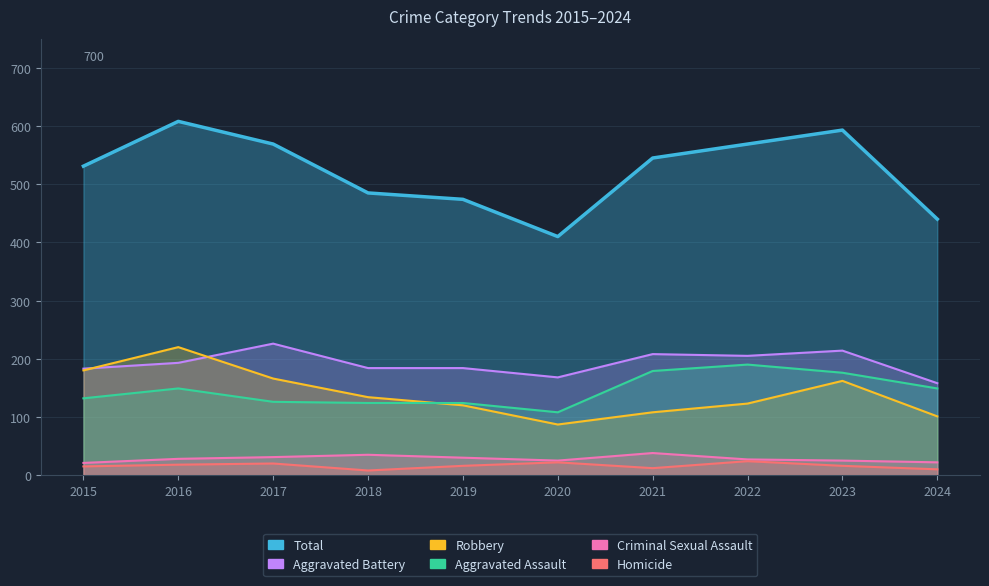

Reading left to right, extract all data points from this chart.

Aggravated Assault: 2015=132	2016=149	2017=126	2018=124	2019=124	2020=108	2021=179	2022=190	2023=176	2024=149
Aggravated Battery: 2015=183	2016=193	2017=226	2018=184	2019=184	2020=168	2021=208	2022=205	2023=214	2024=158
Criminal Sexual Assault: 2015=21	2016=28	2017=31	2018=35	2019=30	2020=25	2021=38	2022=27	2023=25	2024=22
Homicide: 2015=15	2016=18	2017=20	2018=8	2019=16	2020=22	2021=12	2022=24	2023=16	2024=10
Robbery: 2015=180	2016=220	2017=166	2018=134	2019=120	2020=87	2021=108	2022=123	2023=162	2024=101
Total: 2015=531	2016=608	2017=569	2018=485	2019=474	2020=410	2021=545	2022=569	2023=593	2024=440